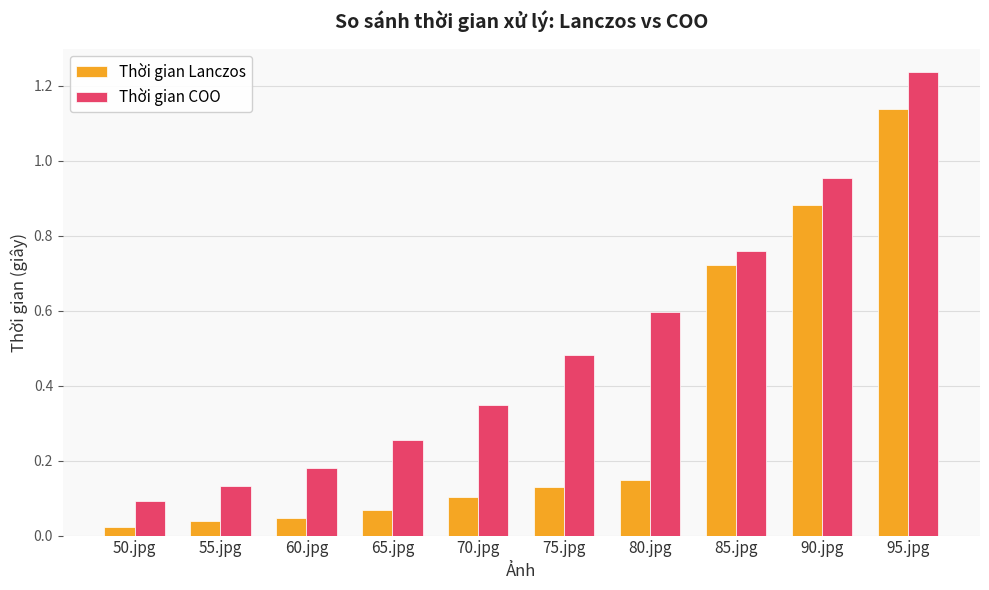

How many series are shown in this chart?

2